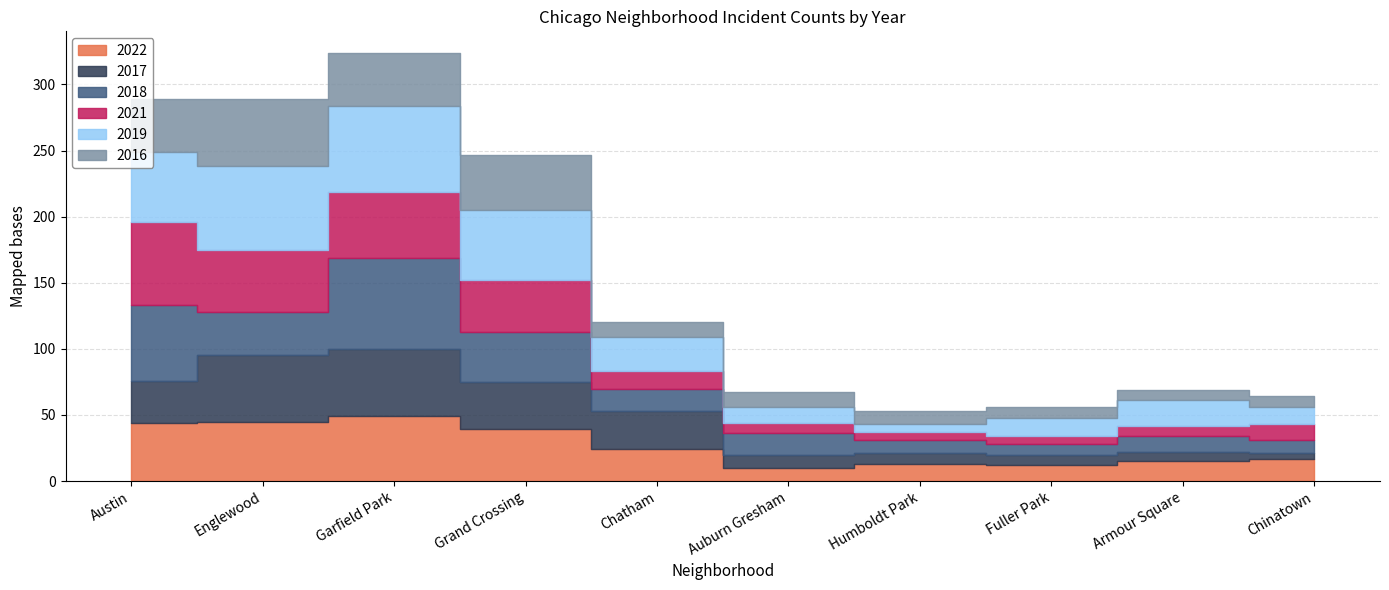

What is the label of the 3rd point from the left?

Garfield Park